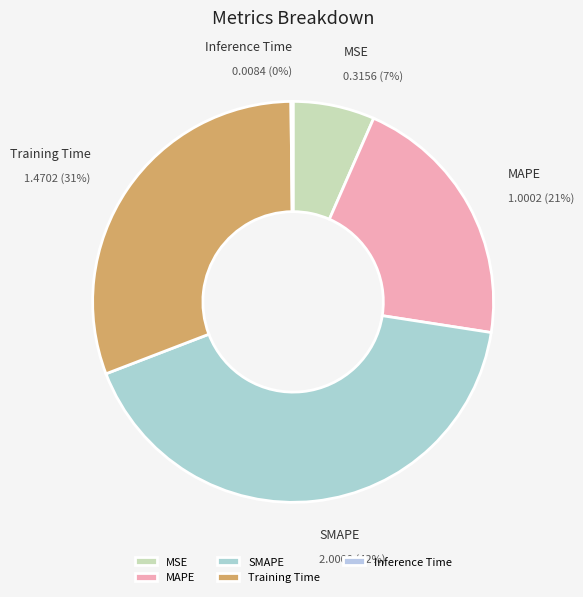

Is there any slice that represents more than half of the pie?

No